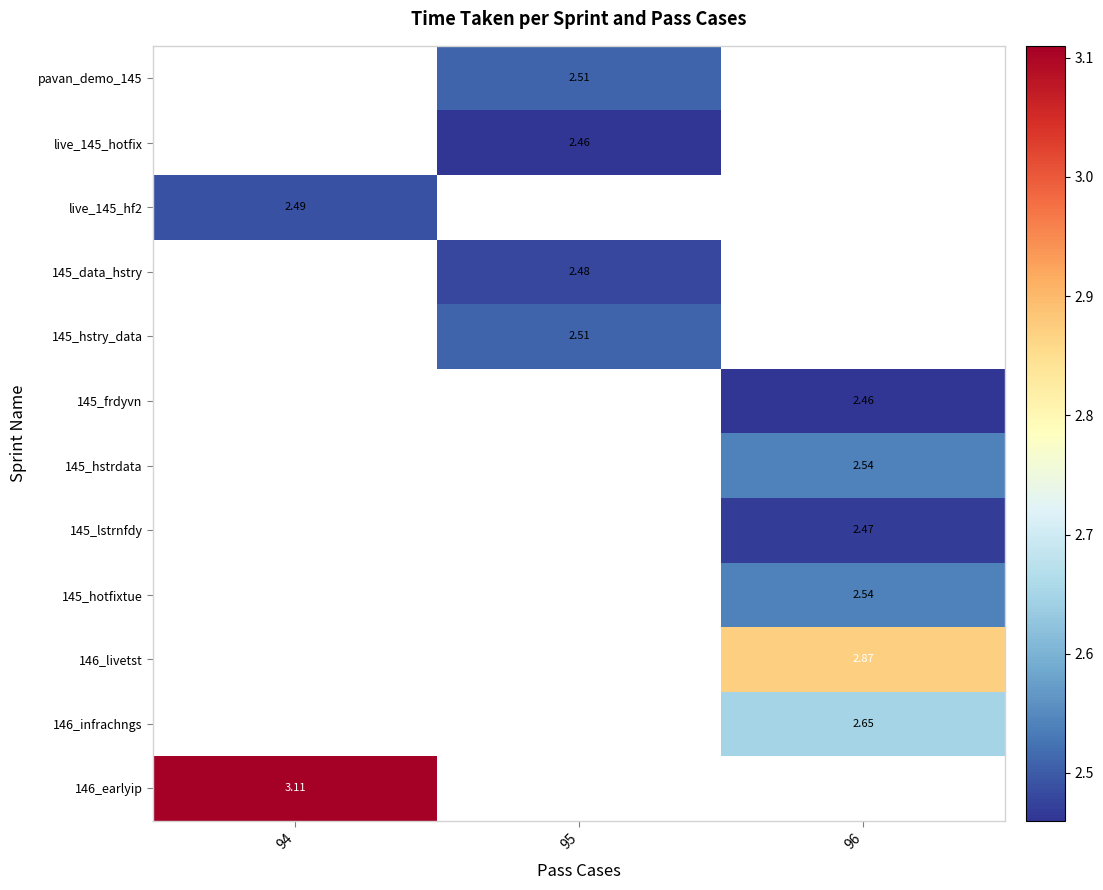

What is the greatest value displayed?

3.1